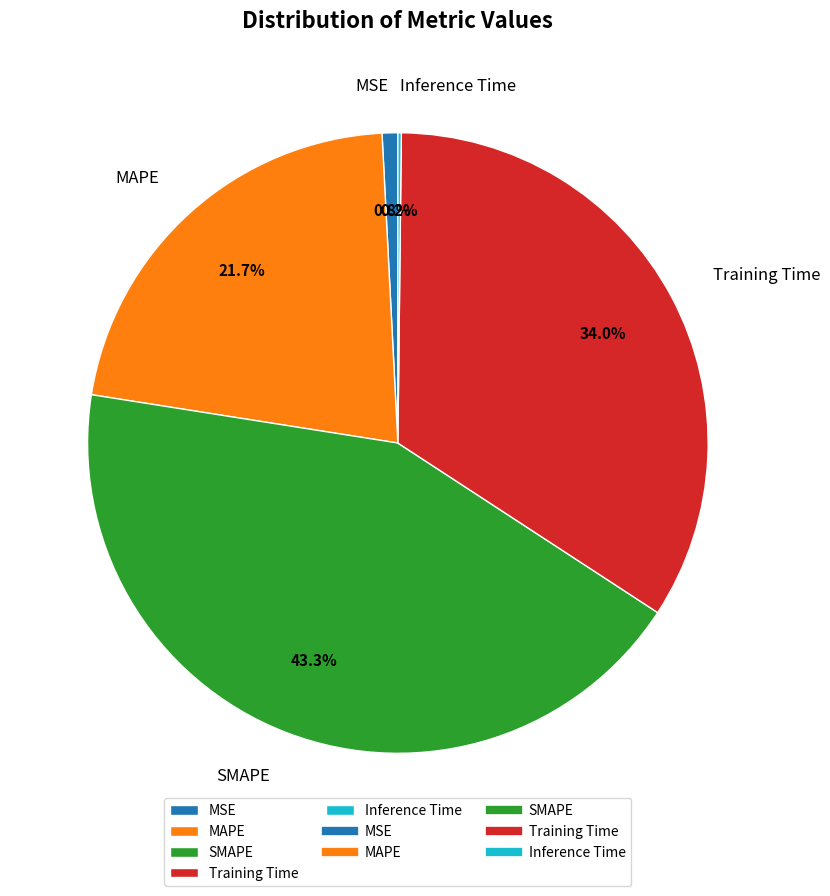

What portion of the pie excludes SMAPE?

56.7%